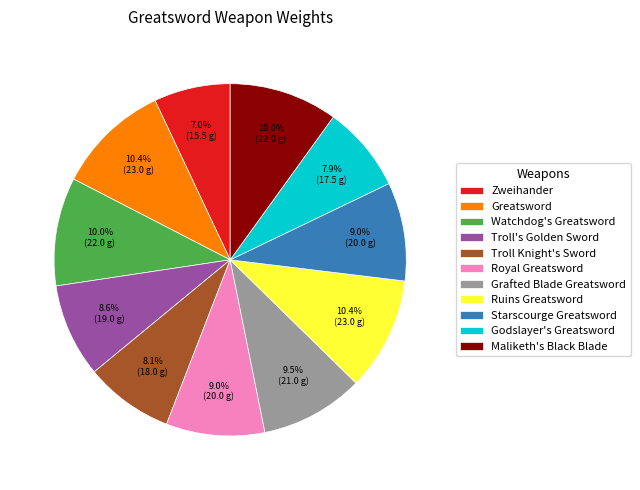

Which slice is the smallest?

Zweihander